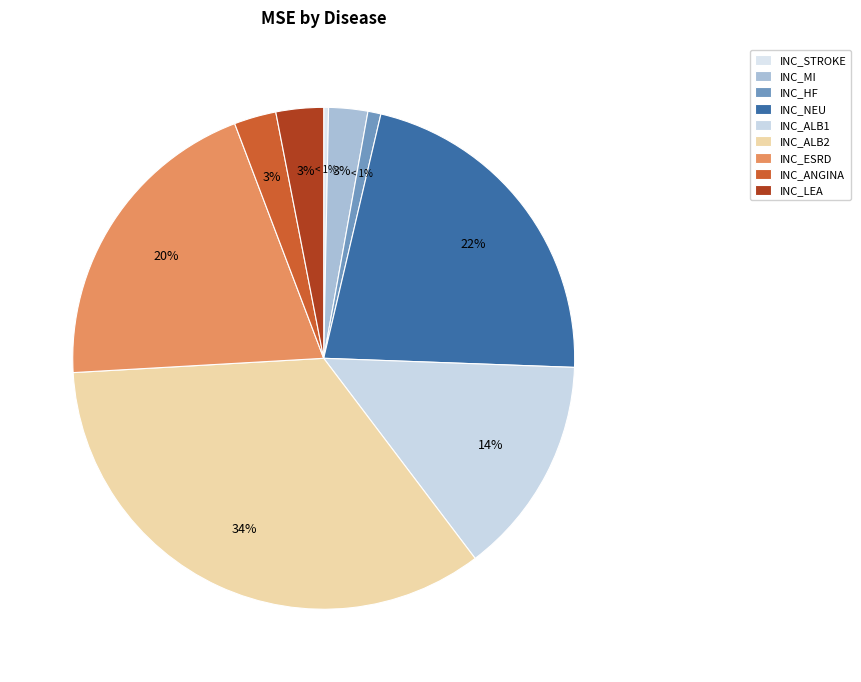

What is the change in value from INC_MI to INC_NEU?

+128.1